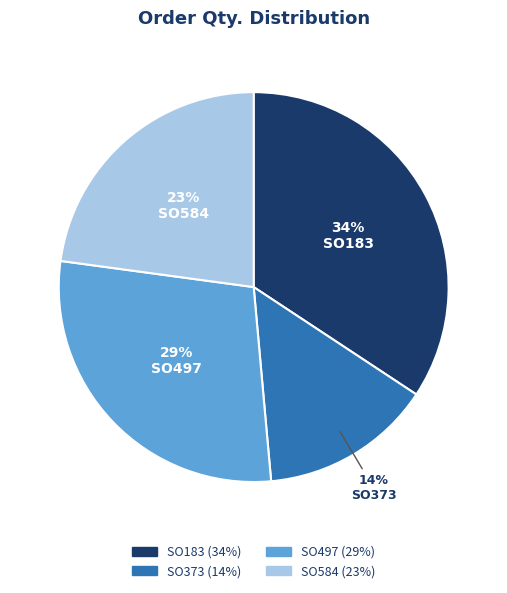

What percentage is the SO497 slice, to the nearest percent?

29%